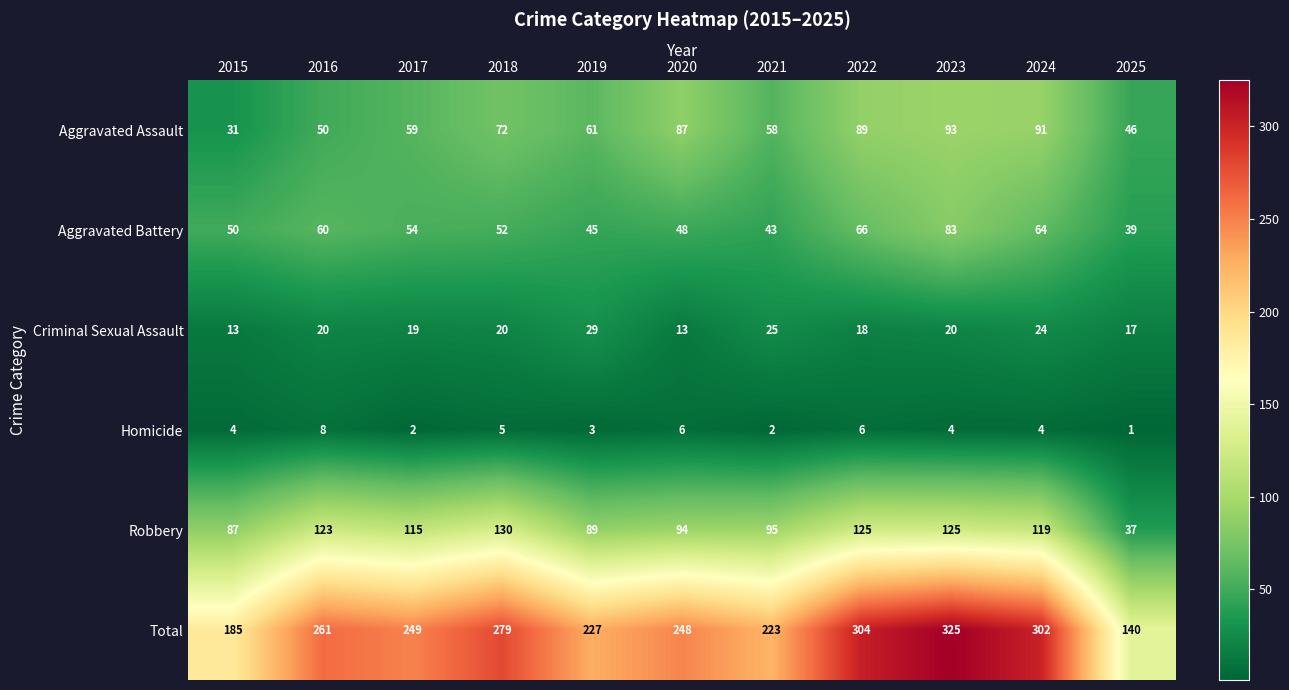

Rank the series by their maximum value, from highest to lowest.

Total, Robbery, Aggravated Assault, Aggravated Battery, Criminal Sexual Assault, Homicide